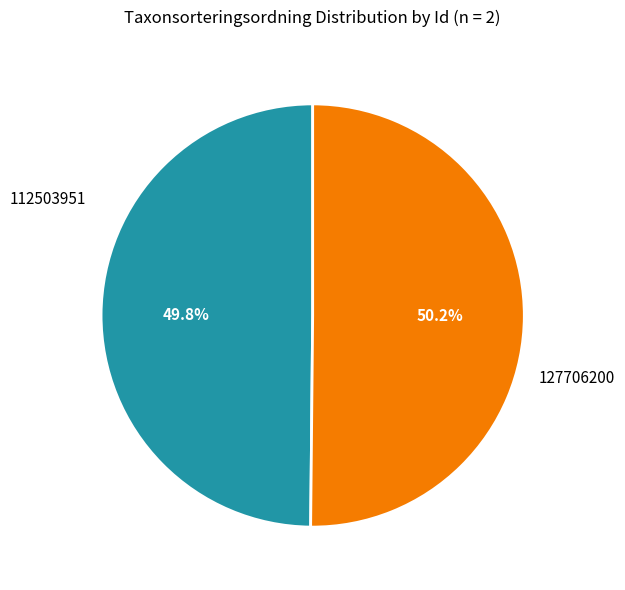

How much of the chart is everything except 127706200?

49.8%